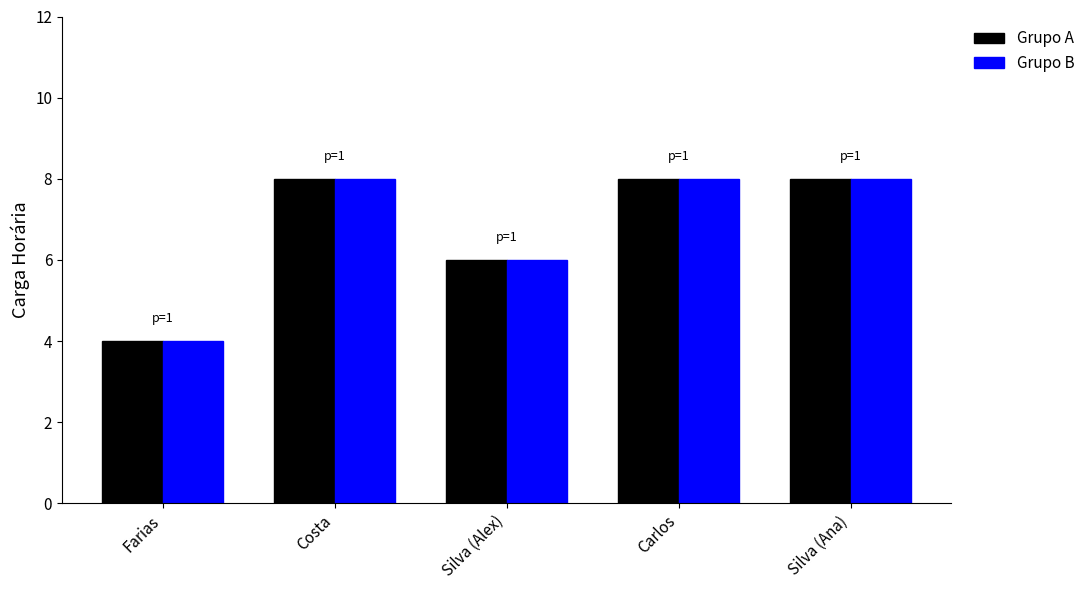

What are all the series names shown in the legend?

Grupo A, Grupo B